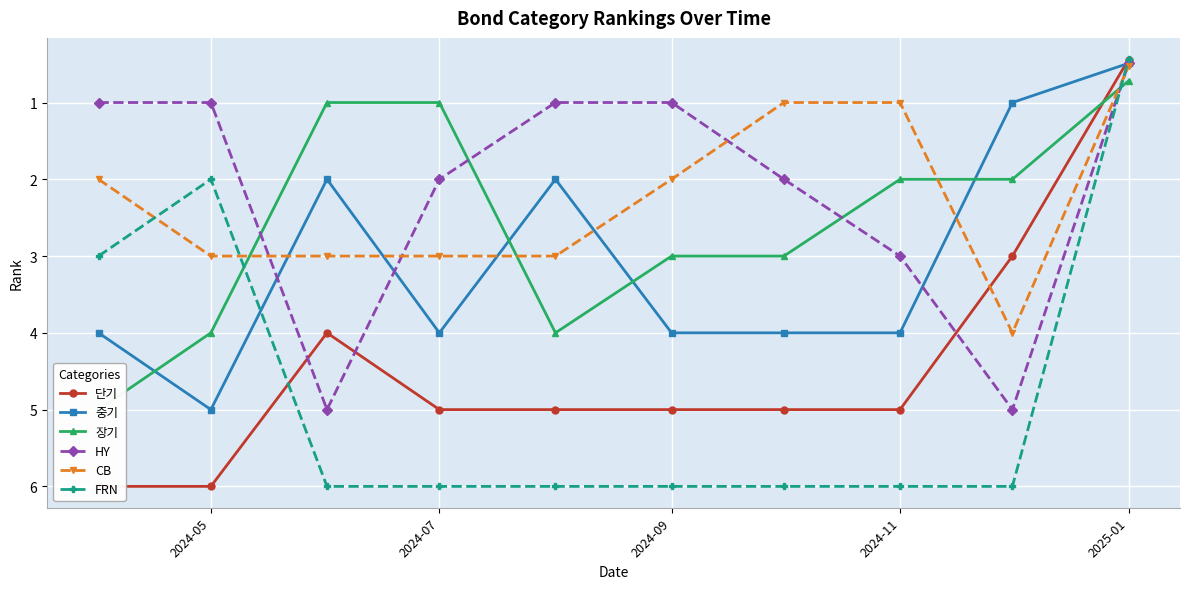

What is the minimum value for FRN?

0.4